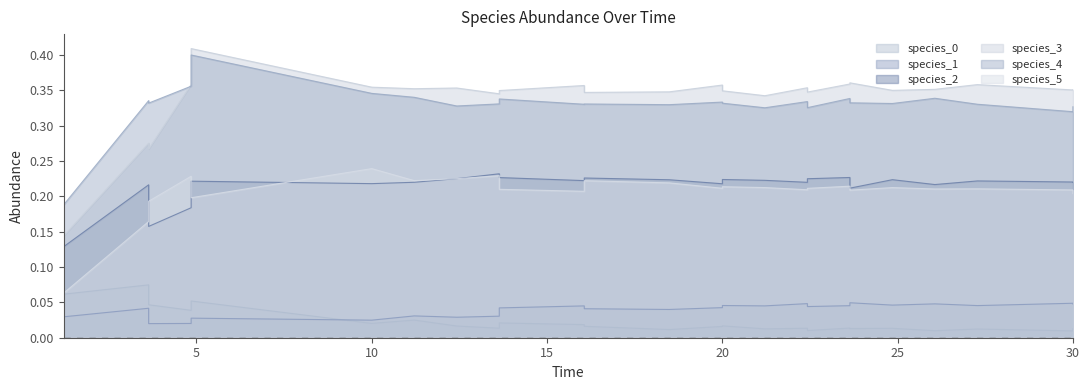

How many lines are shown in the chart?

6